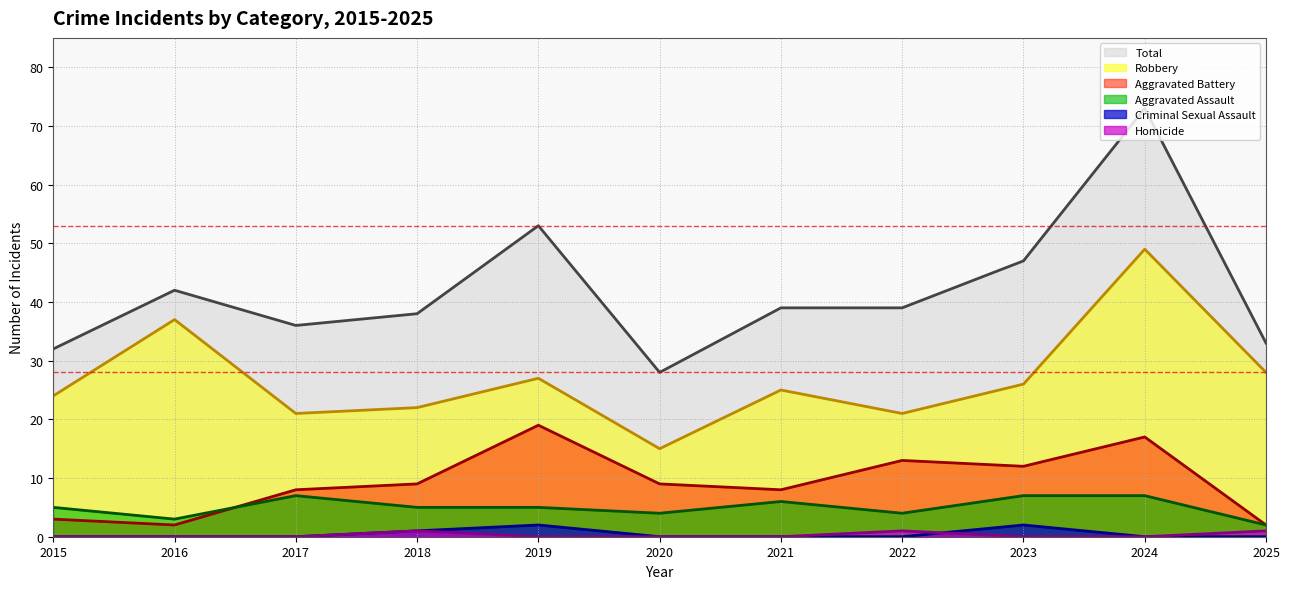

How many interior local peaks does the Aggravated Battery series have?

3